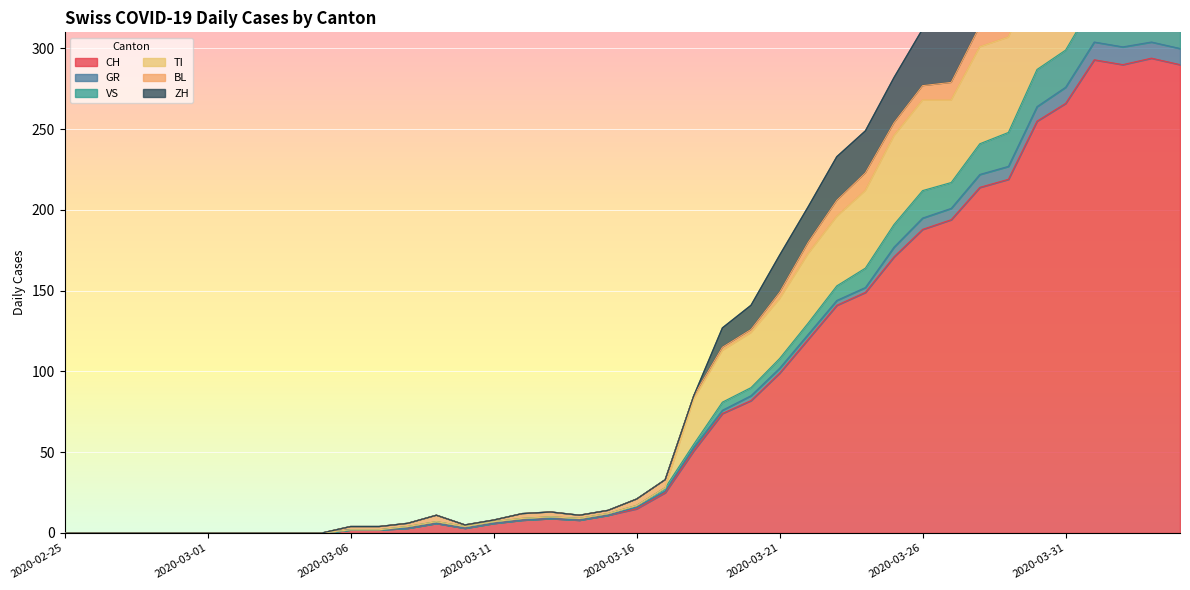

How many interior local peaks does the GR series have?

4